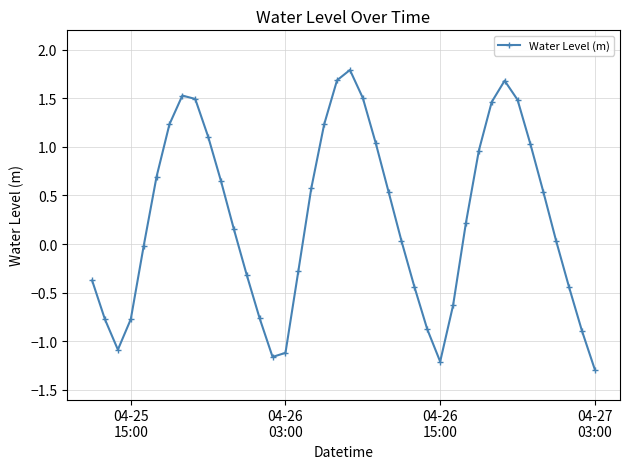

What is the value of the 7th point from the left?

1.2